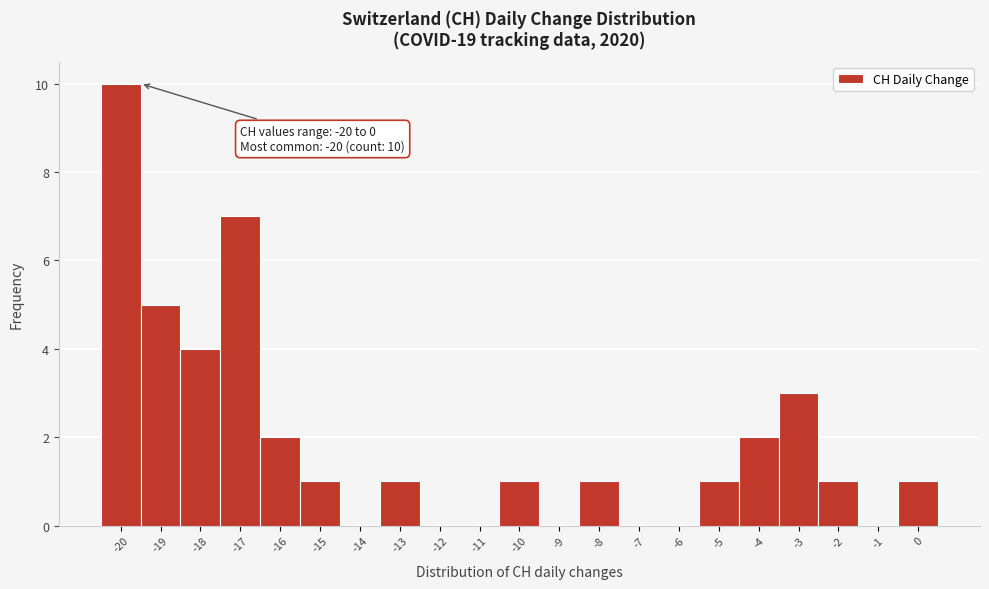

Over which range of the x-axis is the bar tallest?

-20.5 to -19.5